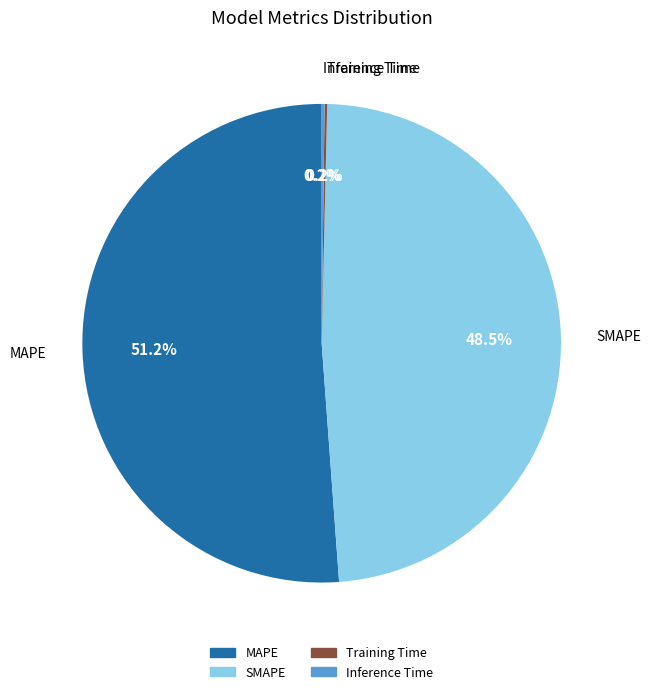

Which slice is the largest?

MAPE